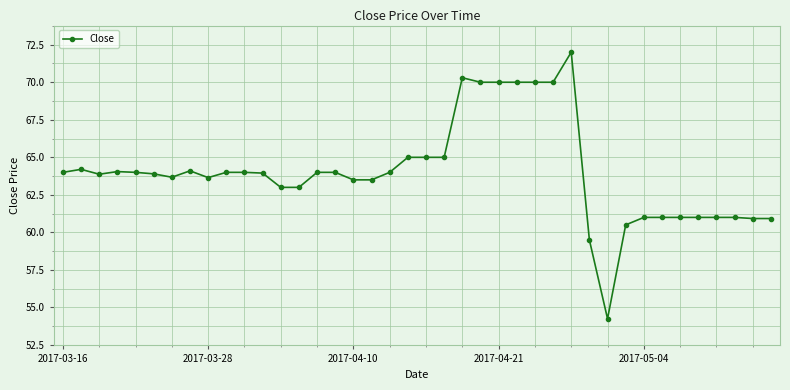

What is the average value?

64.0